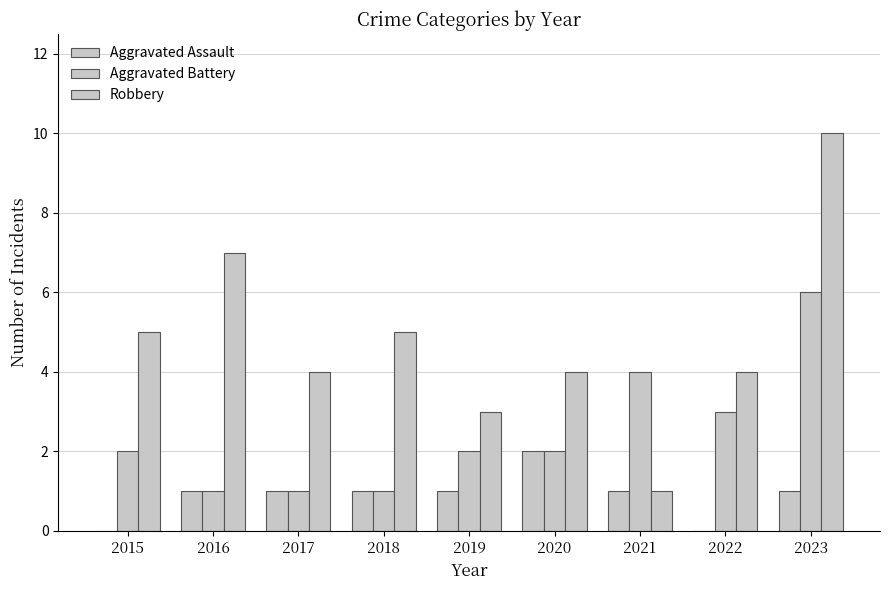

Reading right to left, what are all the values shown in this chart?

Aggravated Assault: 2023=1	2022=0	2021=1	2020=2	2019=1	2018=1	2017=1	2016=1	2015=0
Aggravated Battery: 2023=6	2022=3	2021=4	2020=2	2019=2	2018=1	2017=1	2016=1	2015=2
Robbery: 2023=10	2022=4	2021=1	2020=4	2019=3	2018=5	2017=4	2016=7	2015=5